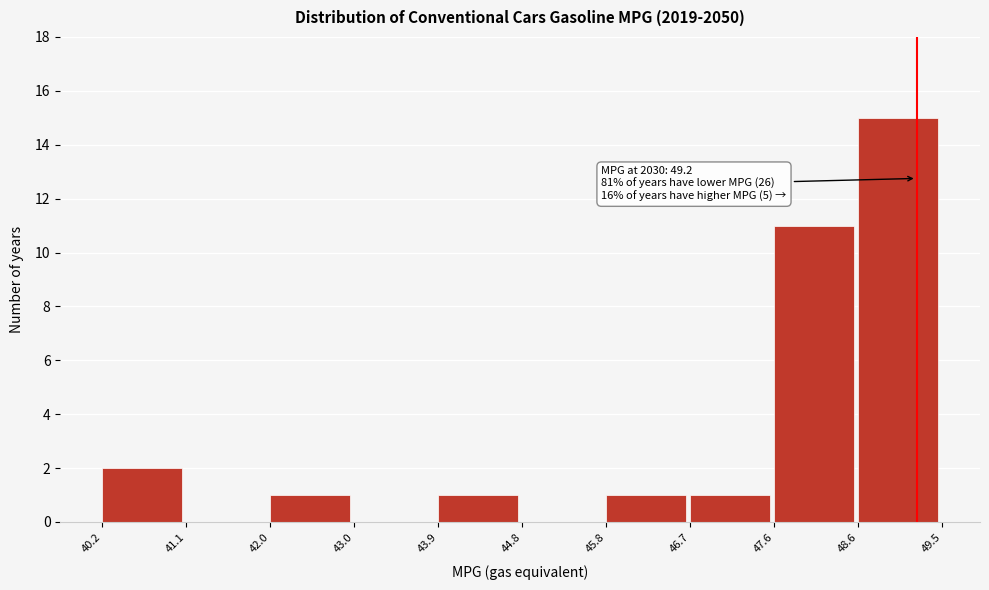

Over which range of the x-axis is the bar tallest?

48.6 to 49.5